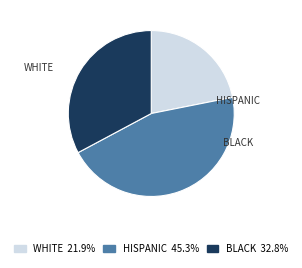

Is the sum of BLACK 32.8% and WHITE 21.9% greater than half?

Yes